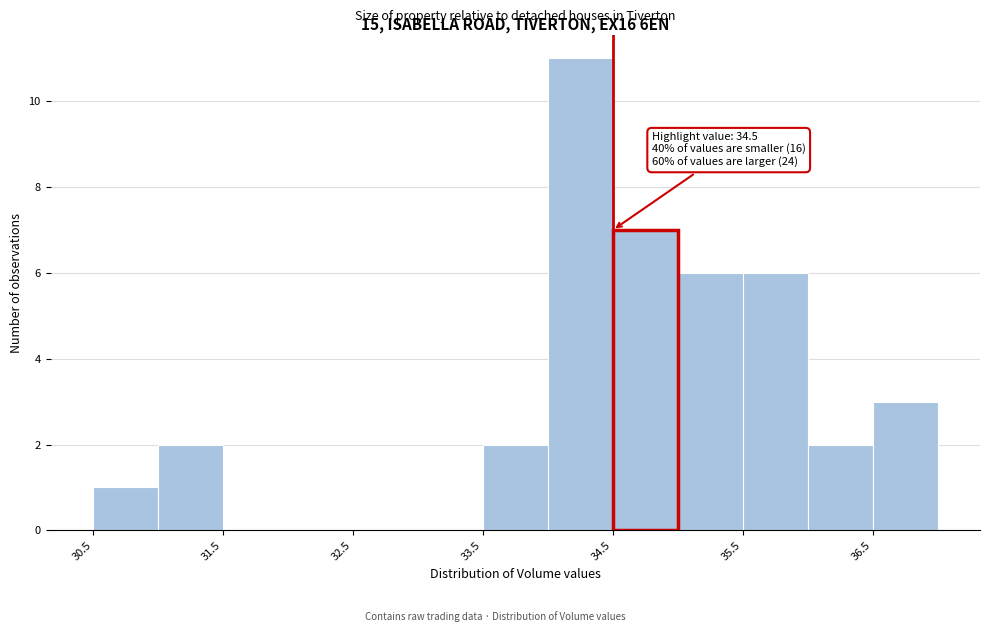

Which range on the x-axis has the tallest bar?

34.0 to 34.5